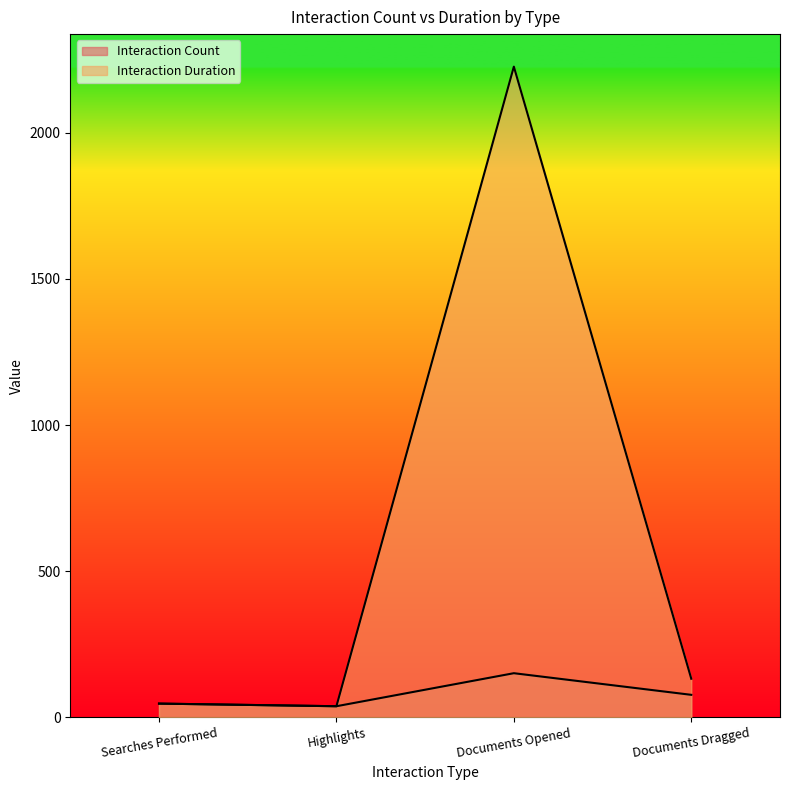

At how many categories does at least one series exceed 1601?

1